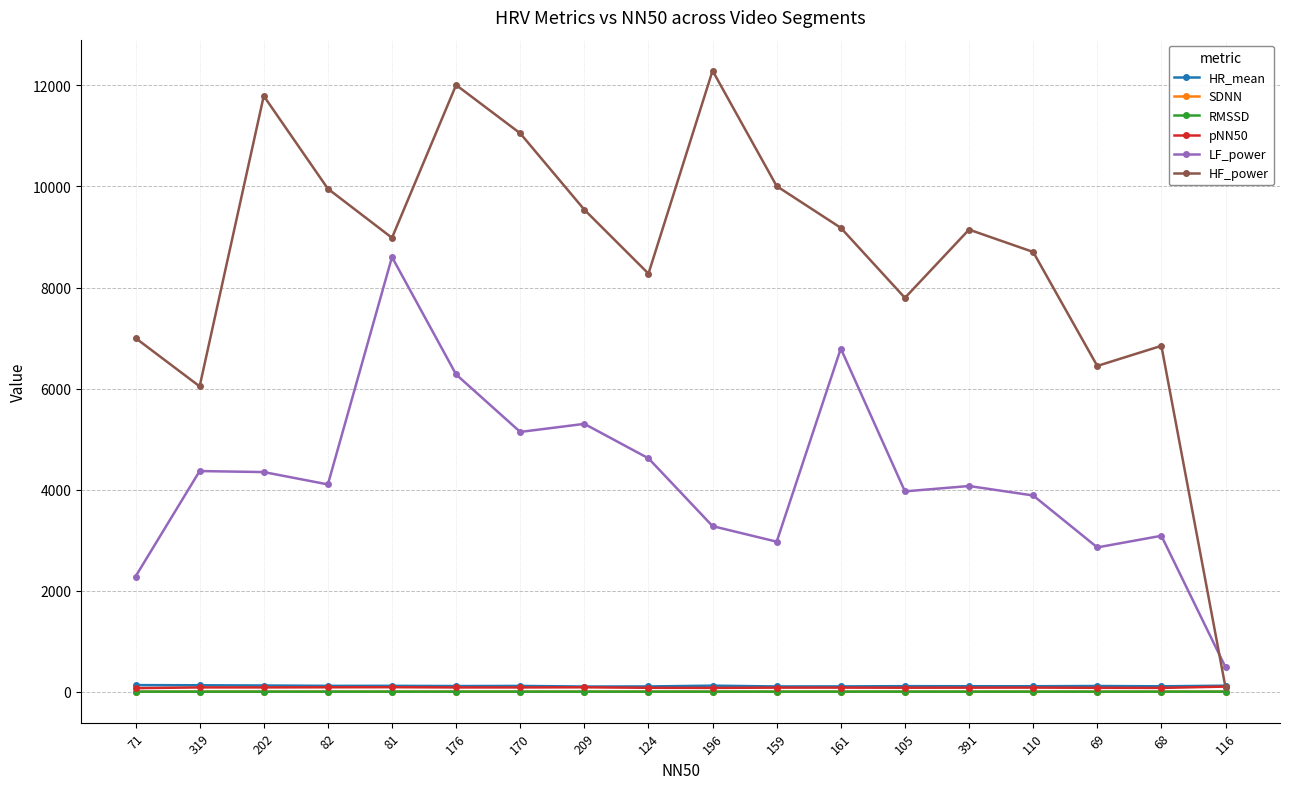

True or false: RMSSD and LF_power intersect in this chart.

False